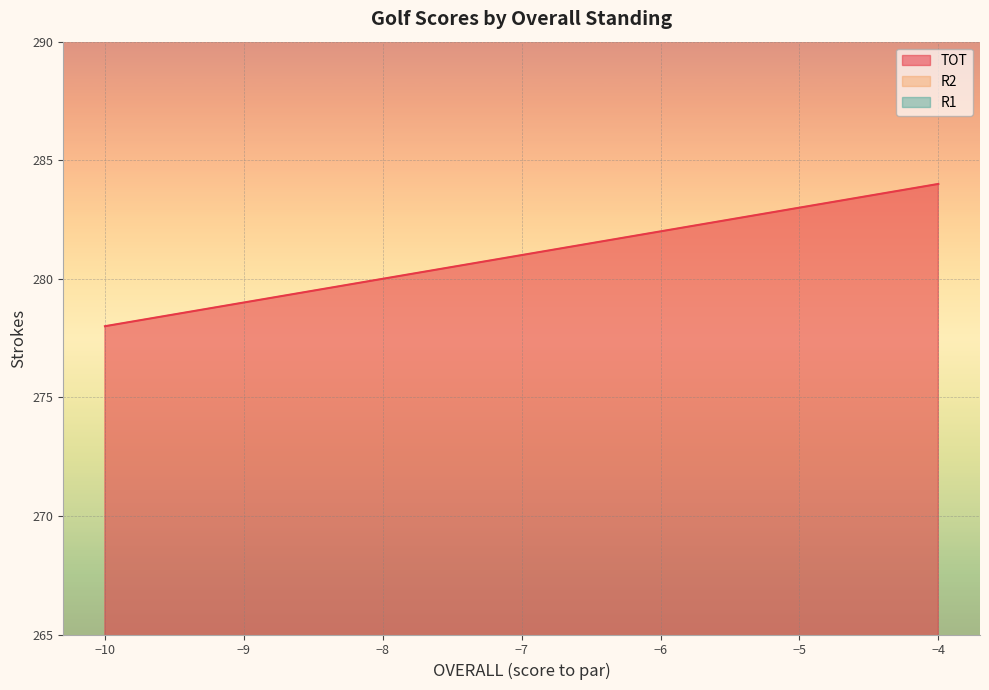

What is the total value across all series at -5?

425